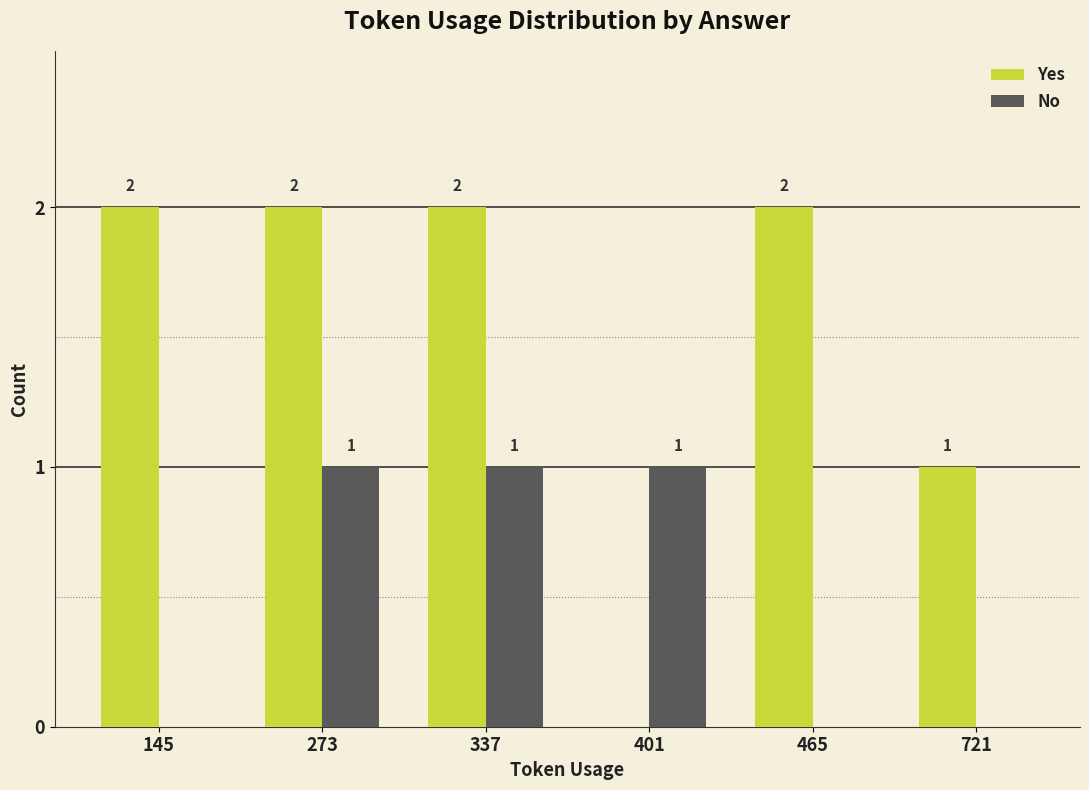

At which label is Yes closest to 1?

721